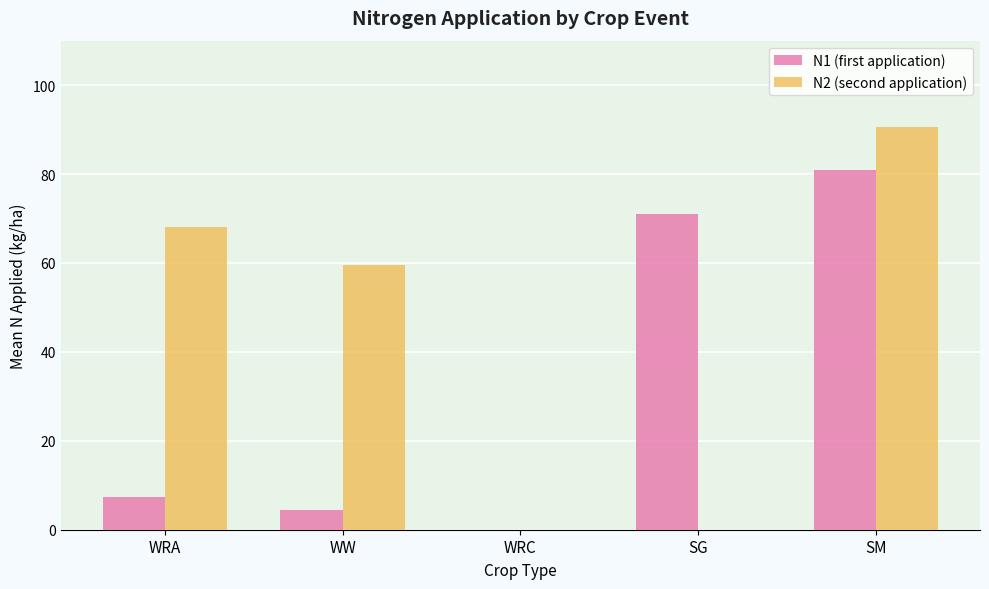

True or false: N2 (second application) has a value of 68.1 at WRA.

True